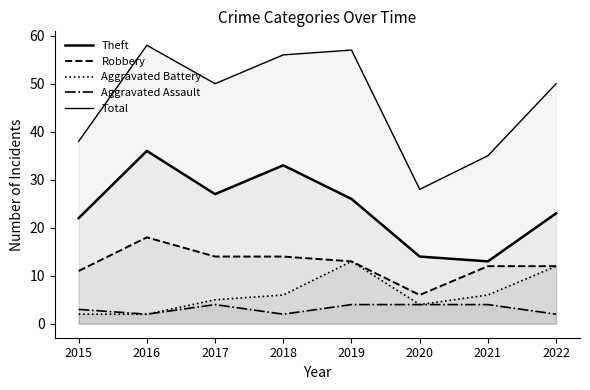

True or false: Aggravated Battery and Theft intersect in this chart.

False